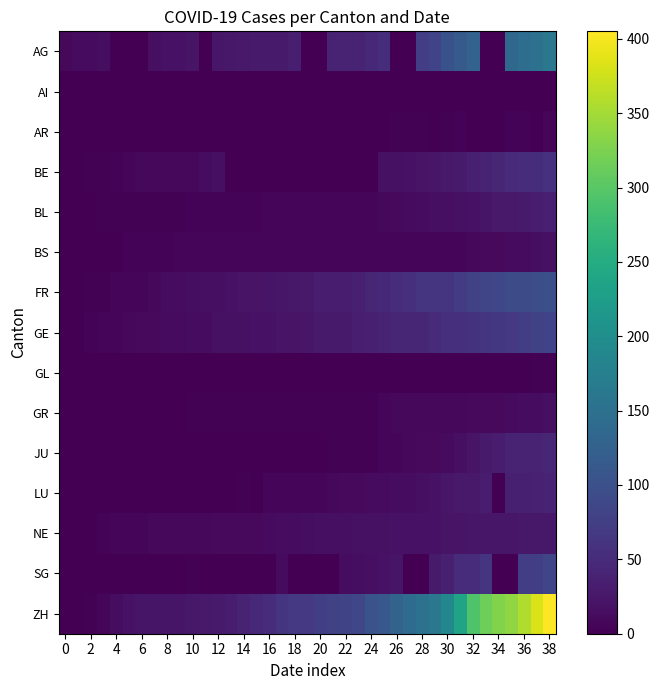

Reading right to left, extract all data points from this chart.

AG: 160	153	144	137	0	0	128	115	102	81	73	0	0	53	47	40	40	38	0	0	34	30	30	29	28	26	25	0	21	19	19	17	0	0	0	15	12	12	9
AI: 0	0	0	0	0	0	0	0	0	0	0	0	0	0	0	0	0	0	0	0	0	0	0	0	0	0	0	0	0	0	0	0	0	0	0	0	0	0	0
AR: 5	0	4	4	0	0	0	4	3	0	2	2	2	1	1	0	0	0	0	0	0	0	0	0	0	0	0	0	0	0	0	0	0	0	0	0	0	0	0
BE: 57	53	52	49	43	39	35	29	27	25	21	19	18	18	0	0	0	0	0	0	0	0	0	0	0	0	17	14	9	9	8	8	8	6	4	2	2	1	0
BL: 35	32	29	27	27	23	19	18	17	16	14	12	10	9	7	7	7	7	6	5	5	5	5	4	4	4	4	4	4	3	3	3	3	3	2	2	1	1	0
BS: 18	15	12	12	11	10	8	7	7	7	7	7	7	7	7	7	7	7	7	7	6	6	5	5	5	5	5	5	5	5	4	4	4	4	1	1	0	0	0
FR: 99	96	94	92	87	84	79	72	61	61	61	56	52	47	44	36	32	32	32	27	26	24	23	22	22	20	16	16	15	13	13	9	7	7	5	3	2	0	0
GE: 82	78	74	68	66	62	60	55	54	50	44	43	43	39	36	34	30	29	29	25	21	21	20	20	18	18	18	14	14	12	12	11	11	8	7	6	4	1	0
GL: 2	2	1	0	0	1	1	1	1	1	0	0	1	1	1	0	0	0	0	0	0	0	0	0	0	0	0	0	0	0	0	0	0	0	0	0	0	0	0
GR: 16	14	13	12	11	11	10	9	9	8	8	8	8	5	3	3	3	2	2	2	2	2	2	2	2	2	2	2	2	1	1	1	1	1	1	1	1	0	0
JU: 44	41	39	39	33	30	22	17	12	11	11	9	6	5	3	3	3	3	1	1	1	1	1	1	1	1	0	0	0	0	0	0	0	0	0	0	0	0	0
LU: 40	37	36	36	0	32	28	28	25	19	17	14	14	12	12	11	10	9	6	6	5	5	5	0	3	0	0	1	1	1	1	1	0	0	0	0	0	0	0
NE: 26	26	26	25	25	25	24	22	22	20	19	19	19	18	18	18	17	17	16	15	13	13	12	11	11	11	10	9	9	9	9	9	7	6	5	4	1	0	0
SG: 85	75	73	0	0	62	51	51	35	29	0	0	23	20	17	15	14	0	0	0	0	12	0	0	0	0	0	0	3	0	0	0	0	0	0	0	0	0	0
ZH: 405	382	356	337	329	316	293	237	189	161	152	141	129	110	103	87	83	80	75	68	67	62	52	45	38	33	30	28	26	23	23	23	23	19	13	5	2	0	0